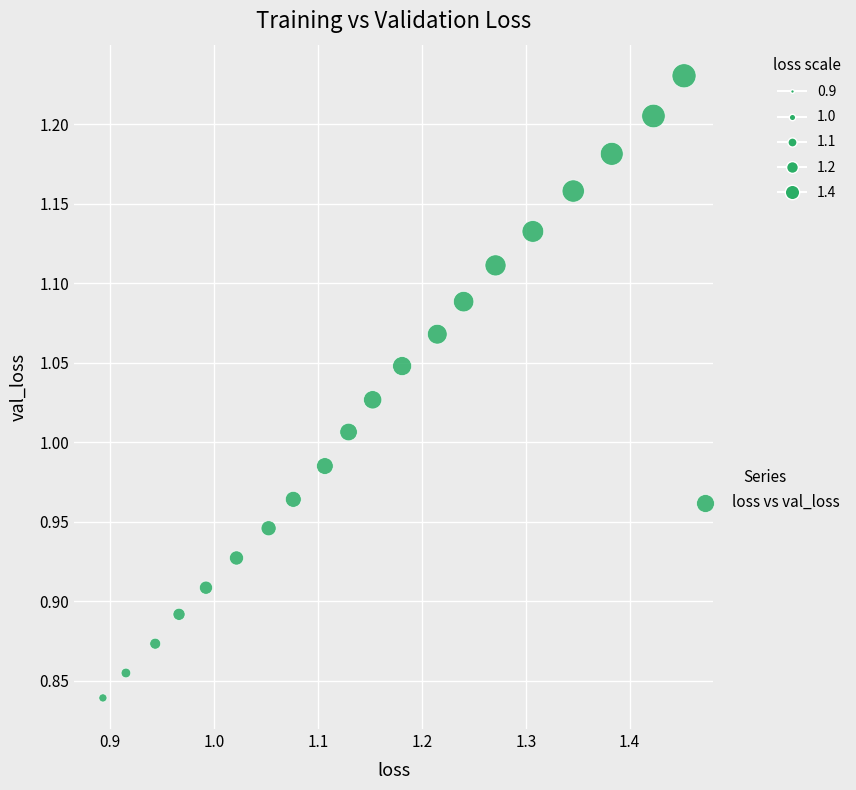

What is the range of Y values (max minus min)?

0.4